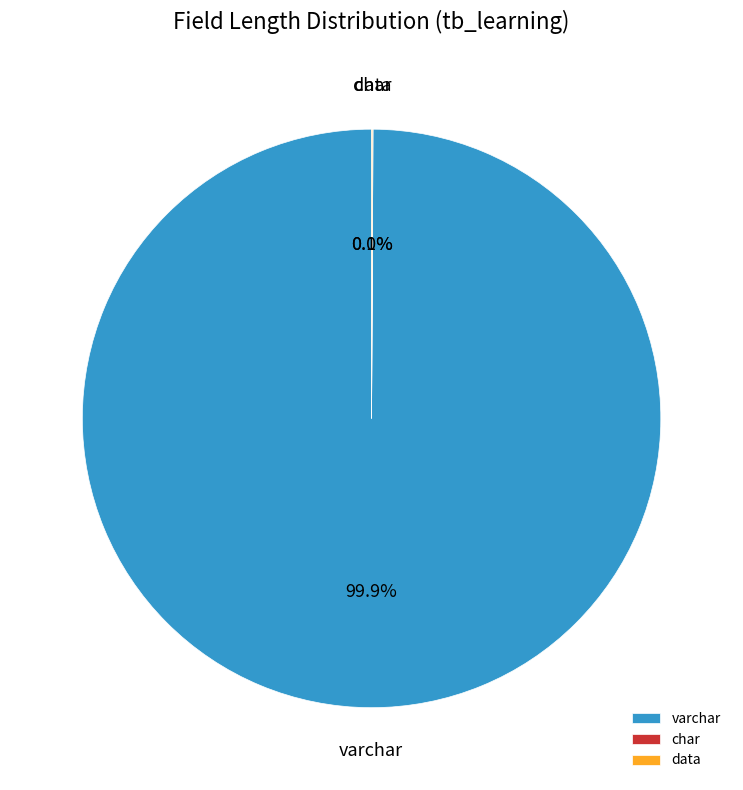

Does any single category account for the majority?

Yes